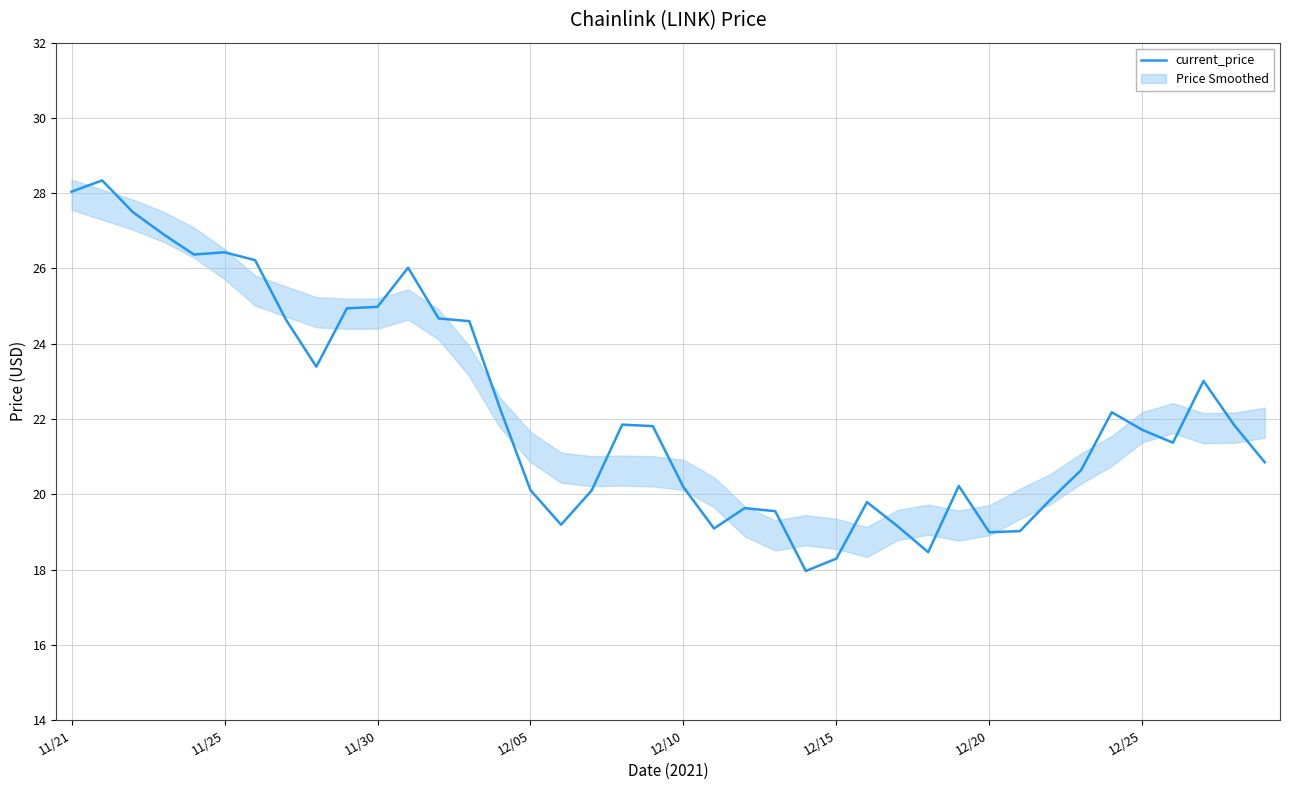

What is the ratio of the value at 9 to the value at 21?

1.3